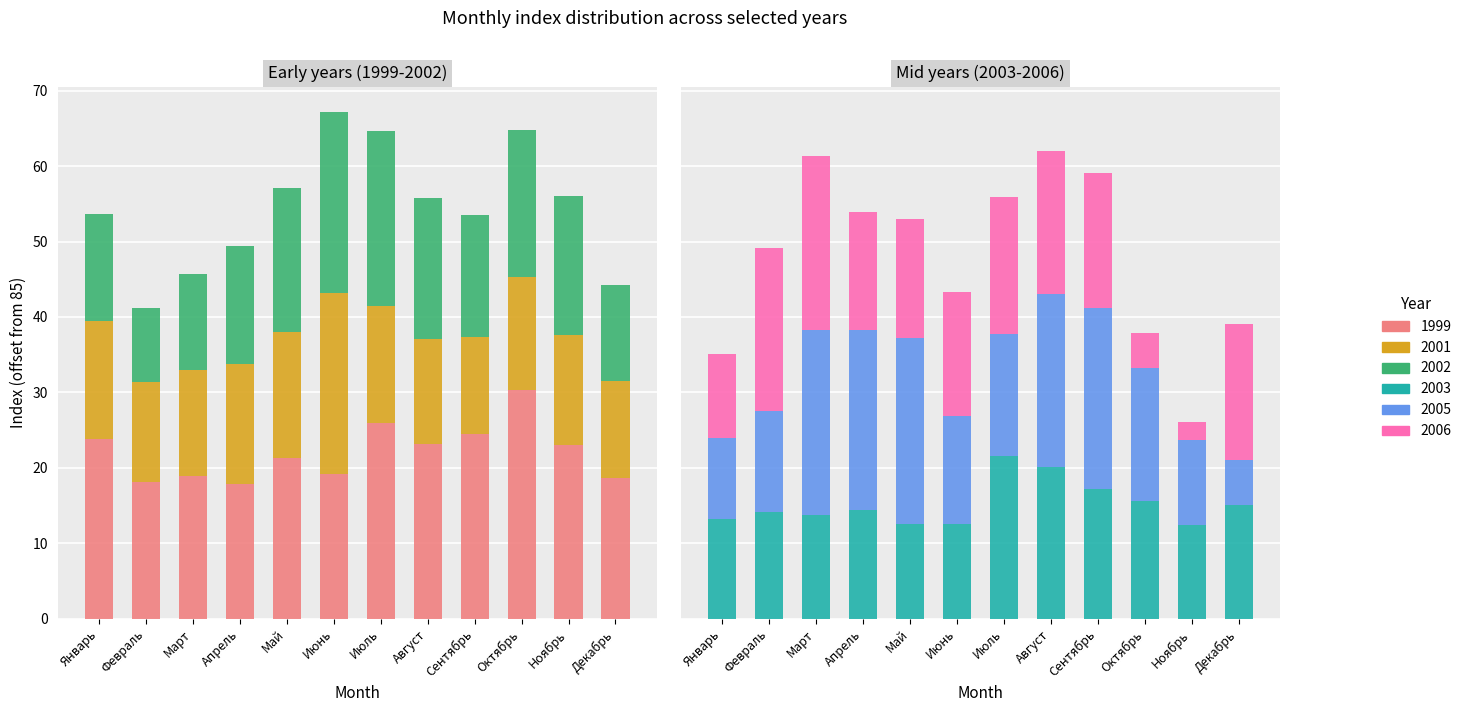

Reading left to right, transcribe all the data shown in this chart.

1999: 23.8	18.1	18.9	17.8	21.3	19.2	25.9	23.1	24.5	30.3	23.0	18.7
2001: 15.6	13.3	14.1	16.0	16.7	24.0	15.5	14.0	12.9	15.0	14.6	12.8
2002: 14.3	9.8	12.7	15.6	19.1	24.0	23.3	18.7	16.1	19.5	18.4	12.8
2003: 13.2	14.1	13.7	14.4	12.5	12.6	21.5	20.1	17.2	15.6	12.4	15.1
2005: 10.7	13.4	24.6	23.9	24.7	14.3	16.2	23.0	24.0	17.6	11.3	5.9
2006: 11.2	21.6	23.0	15.6	15.8	16.4	18.2	18.9	17.9	4.7	2.4	18.1